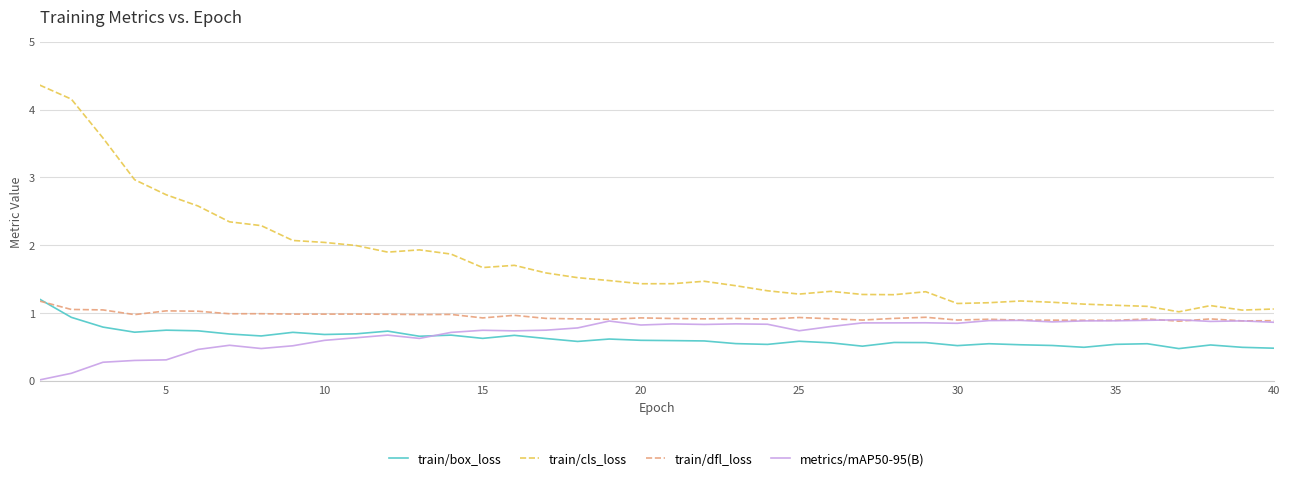

True or false: train/box_loss has more than 0 interior local peaks.

True